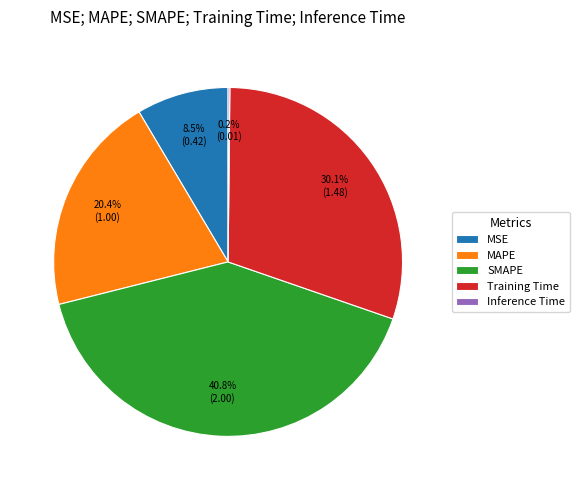

Approximately how many times larger is the value at MAPE compared to Training Time?

0.7